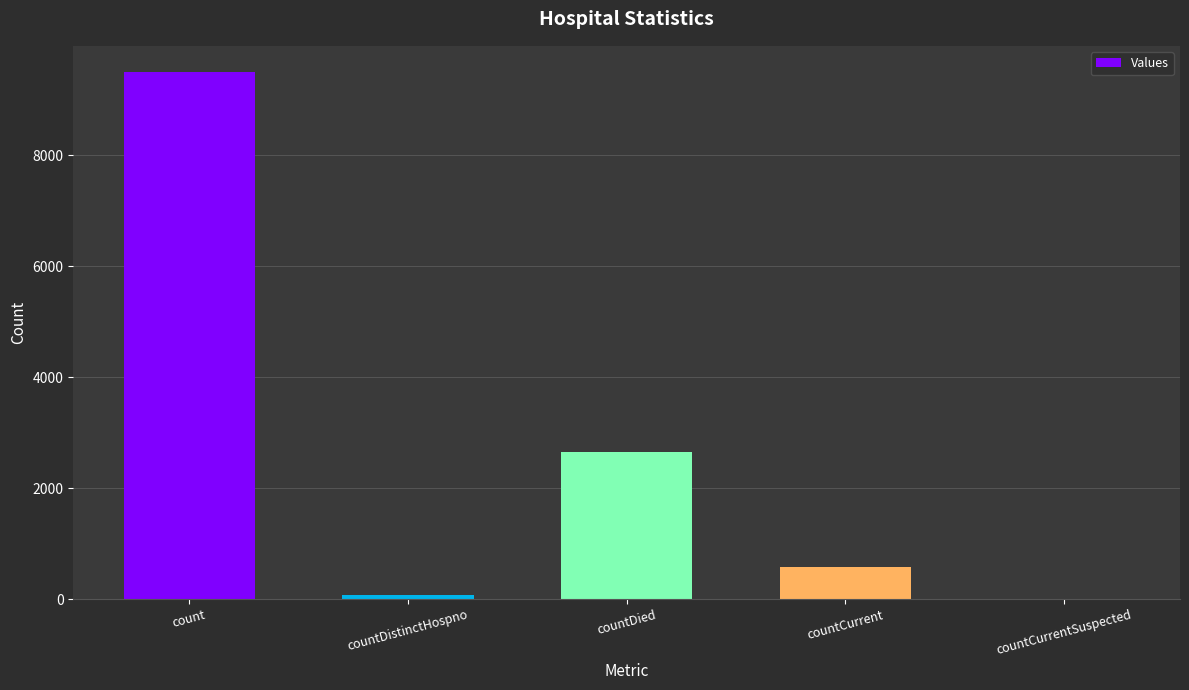

The value at count is 2954. True or false?

False